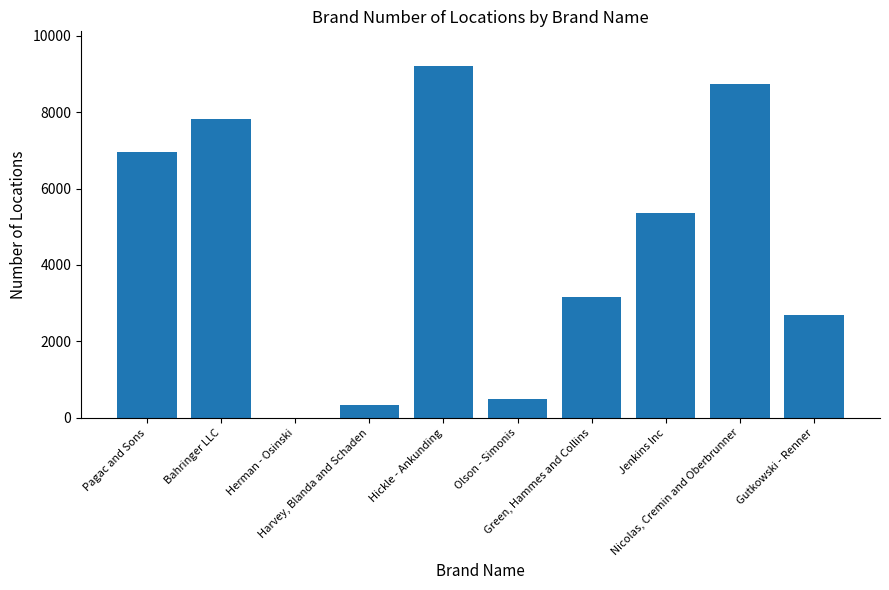

What is the sum of all values?

44708